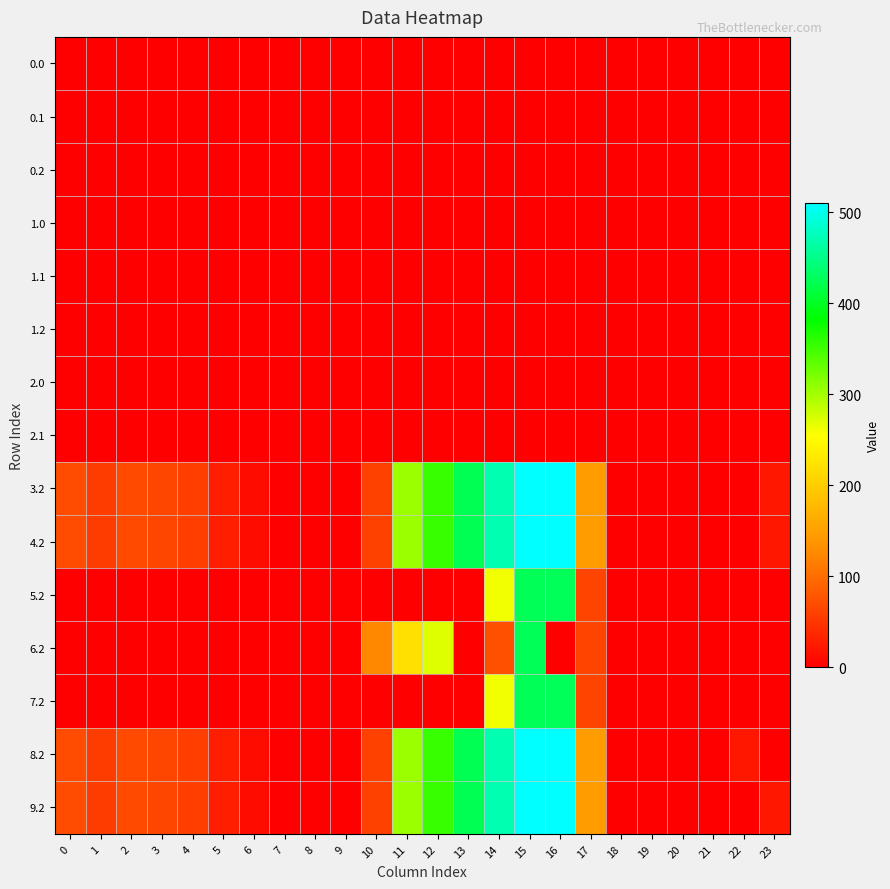

Rank the series by their maximum value, from highest to lowest.

3.2, 4.2, 8.2, 9.2, 5.2, 7.2, 6.2, 0.0, 0.1, 0.2, 1.0, 1.1, 1.2, 2.0, 2.1